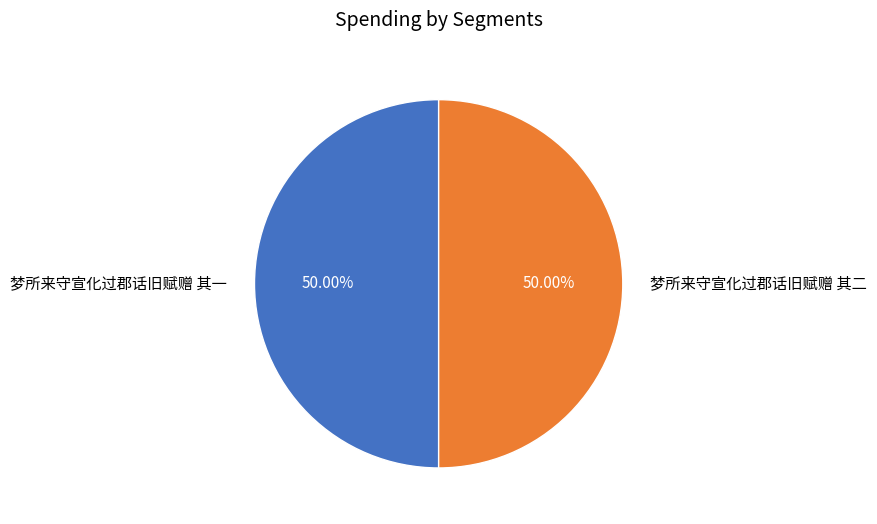

What is the ratio of the value at 梦所来守宣化过郡话旧赋赠 其一 to the value at 梦所来守宣化过郡话旧赋赠 其二?

1.0